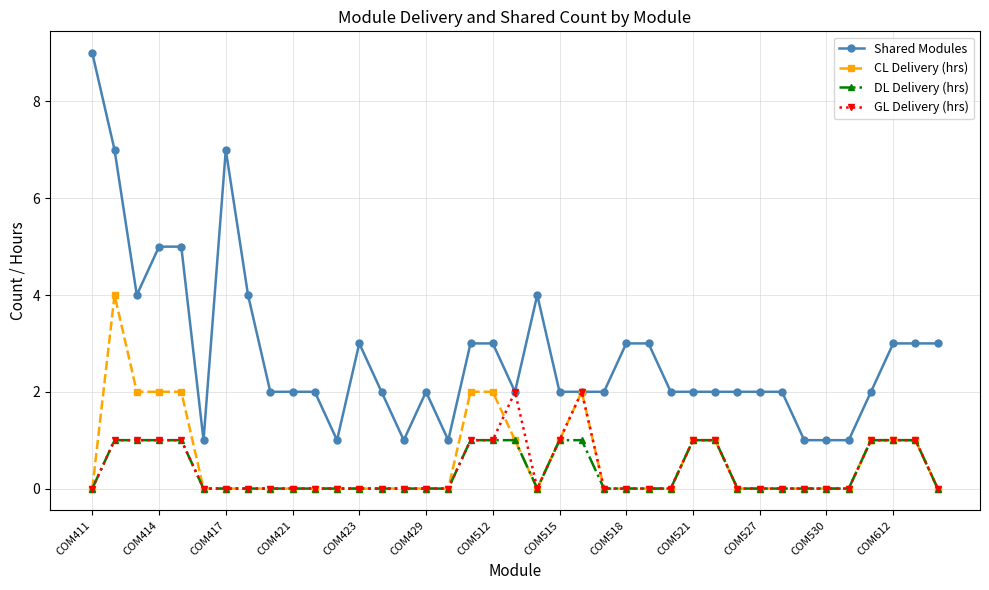

True or false: GL Delivery (hrs) has more than 0 interior local peaks.

True